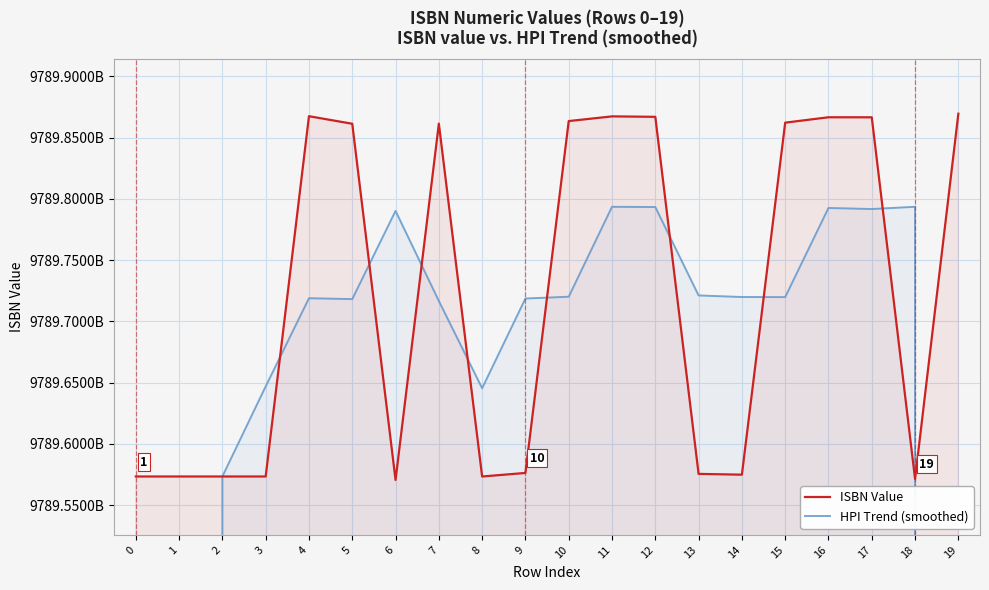

At which label does HPI Trend (smoothed) first exceed 9789719730957?

6